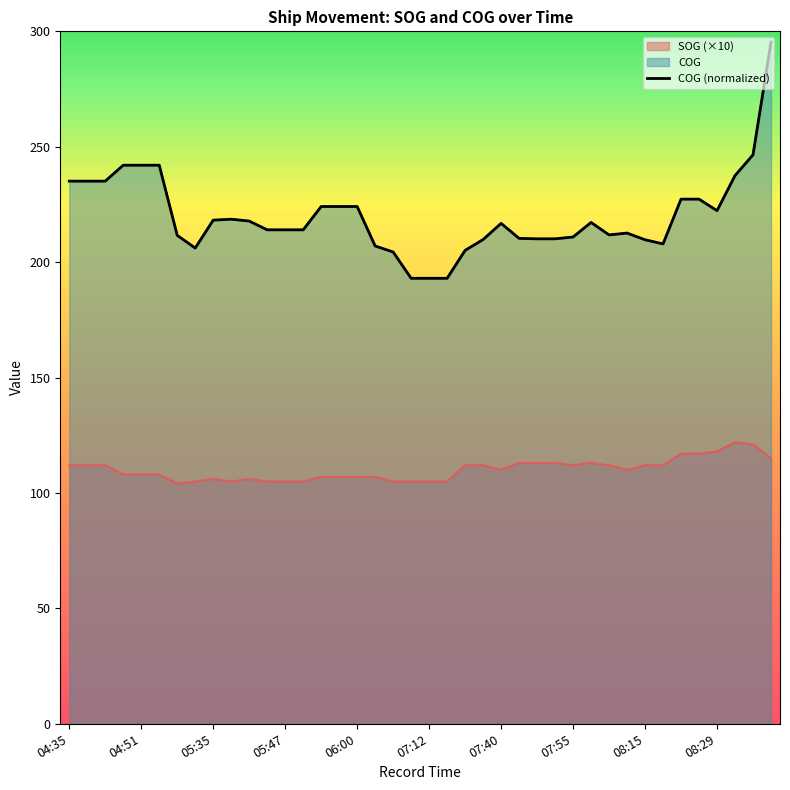

What is the sum of the SOG values at 06:00 and 07:34?

219.0